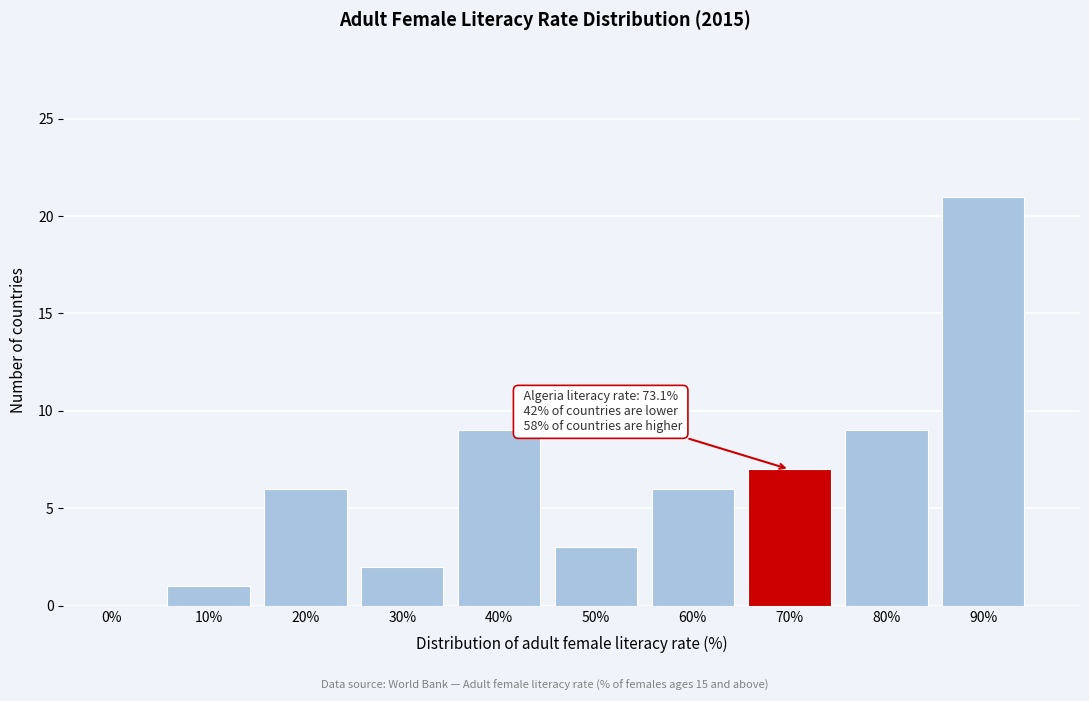

Reading right to left, list all the values displayed in this chart.

90%=21	80%=9	70%=7	60%=6	50%=3	40%=9	30%=2	20%=6	10%=1	0%=0